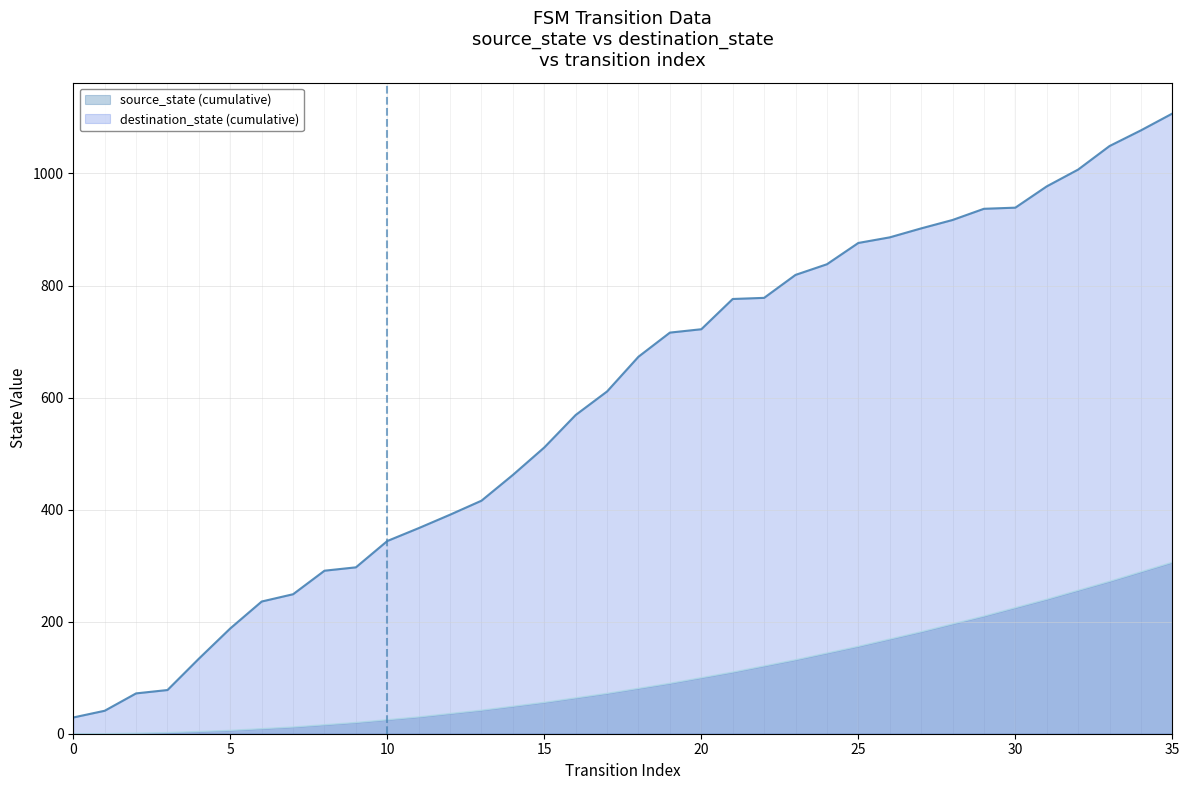

What is the value of the 19th point from the left?

673